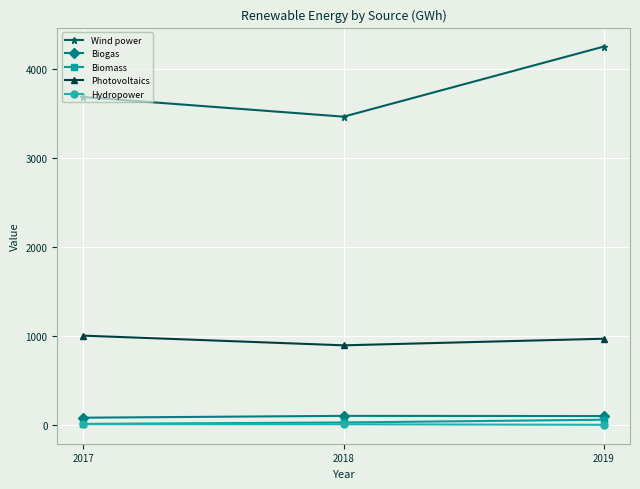

At how many categories does at least one series exceed 2852?

3